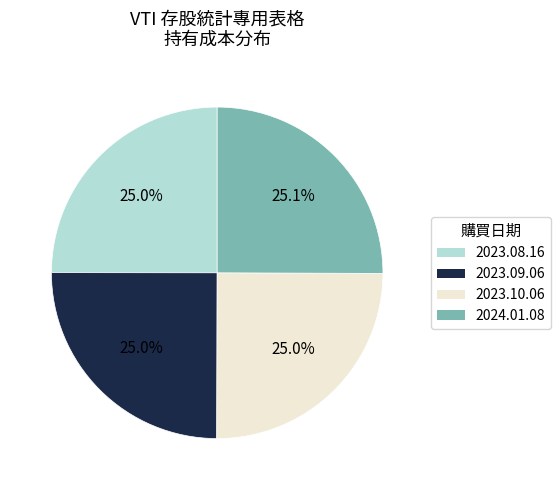

Approximately how many times larger is the value at 2023.08.16 compared to 2023.10.06?

1.0